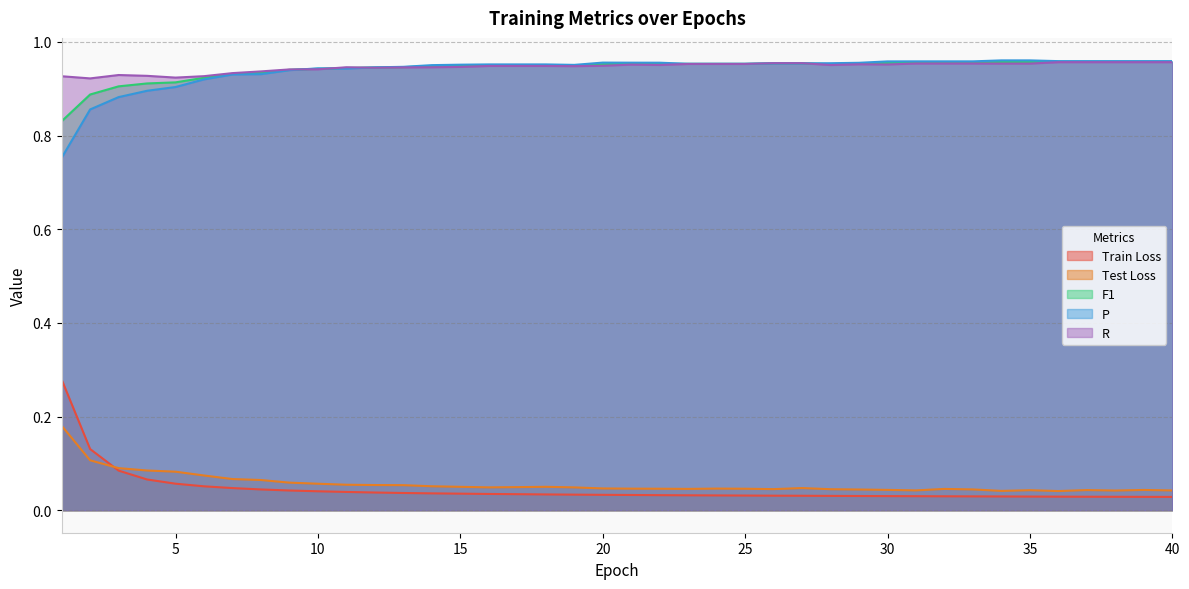

How many series are shown in this chart?

5